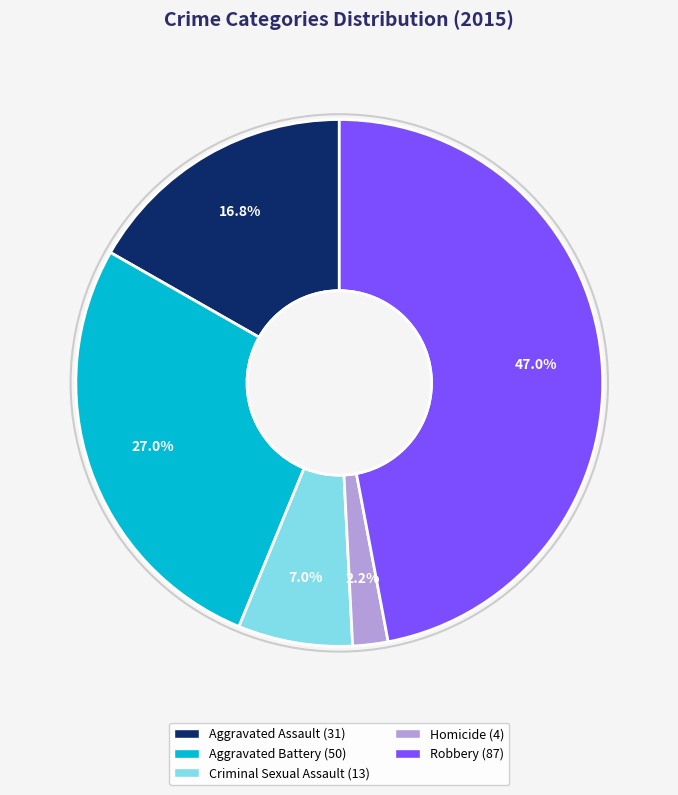

To the nearest percent, what portion does Criminal Sexual Assault represent?

7%